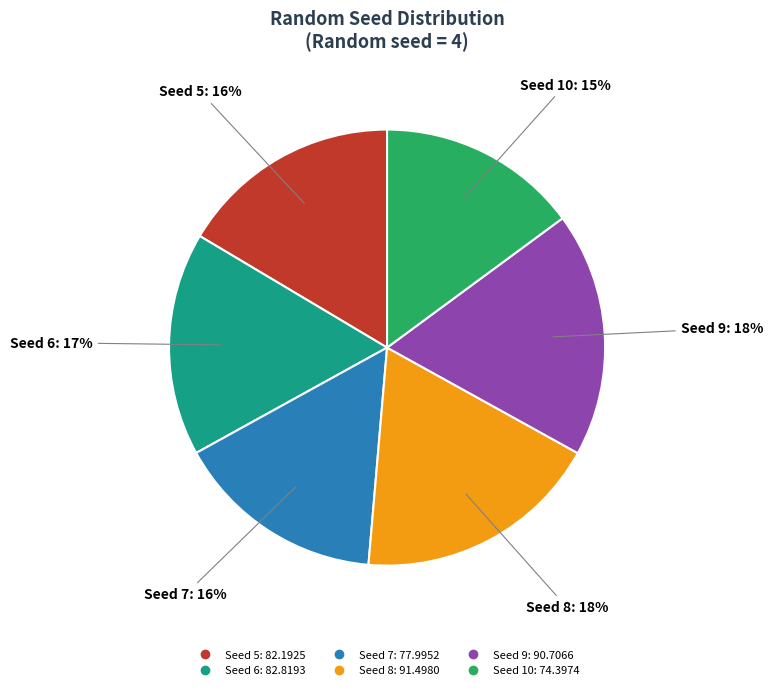

Which has a higher value, Seed 5 or Seed 10?

Seed 5